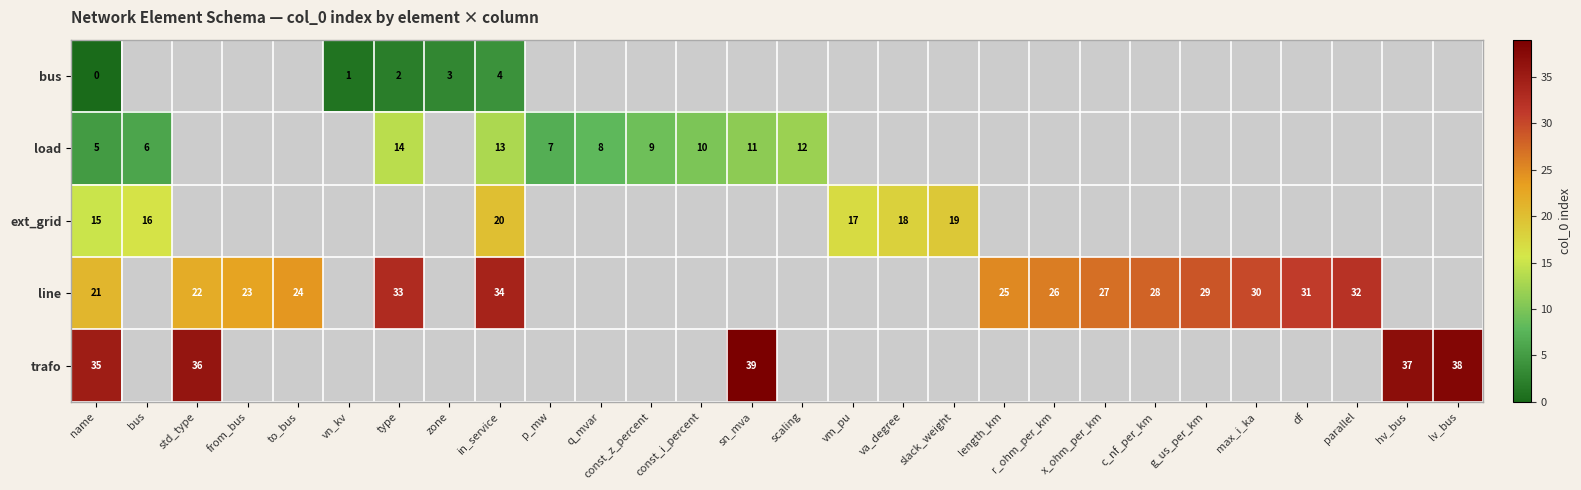

The trafo series shows 35 at name. True or false?

True